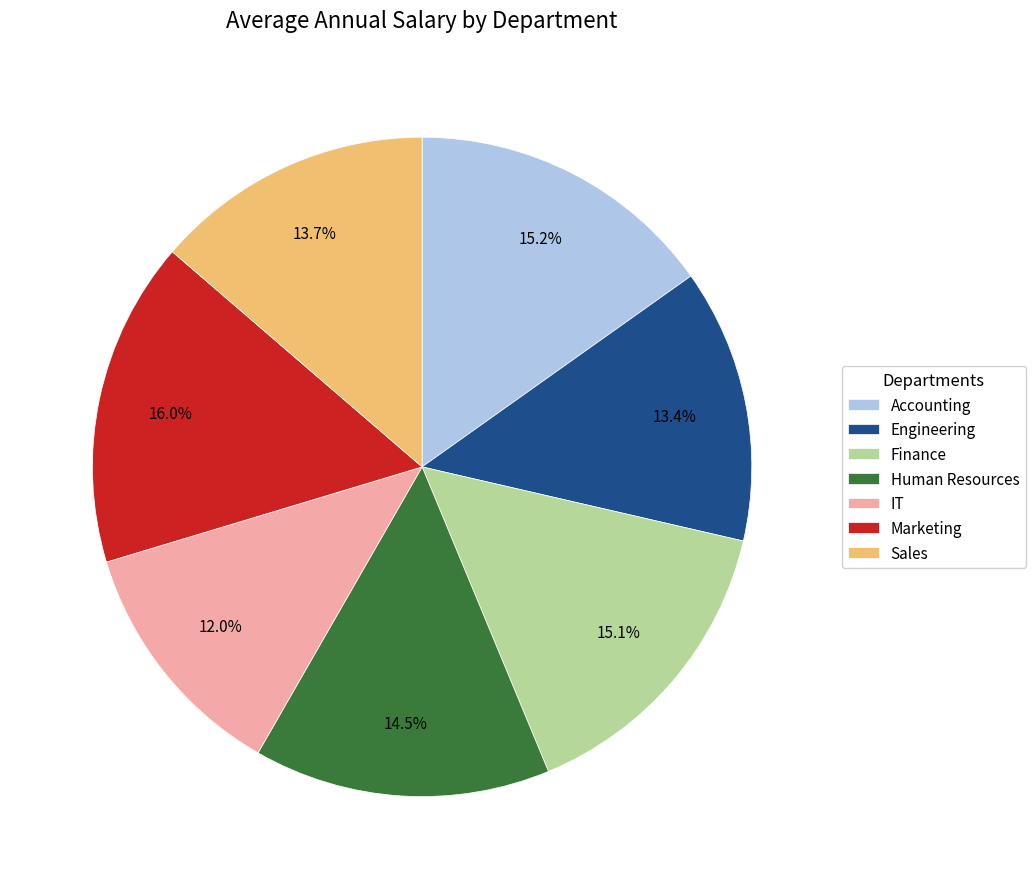

To the nearest percent, what portion does Marketing represent?

16%